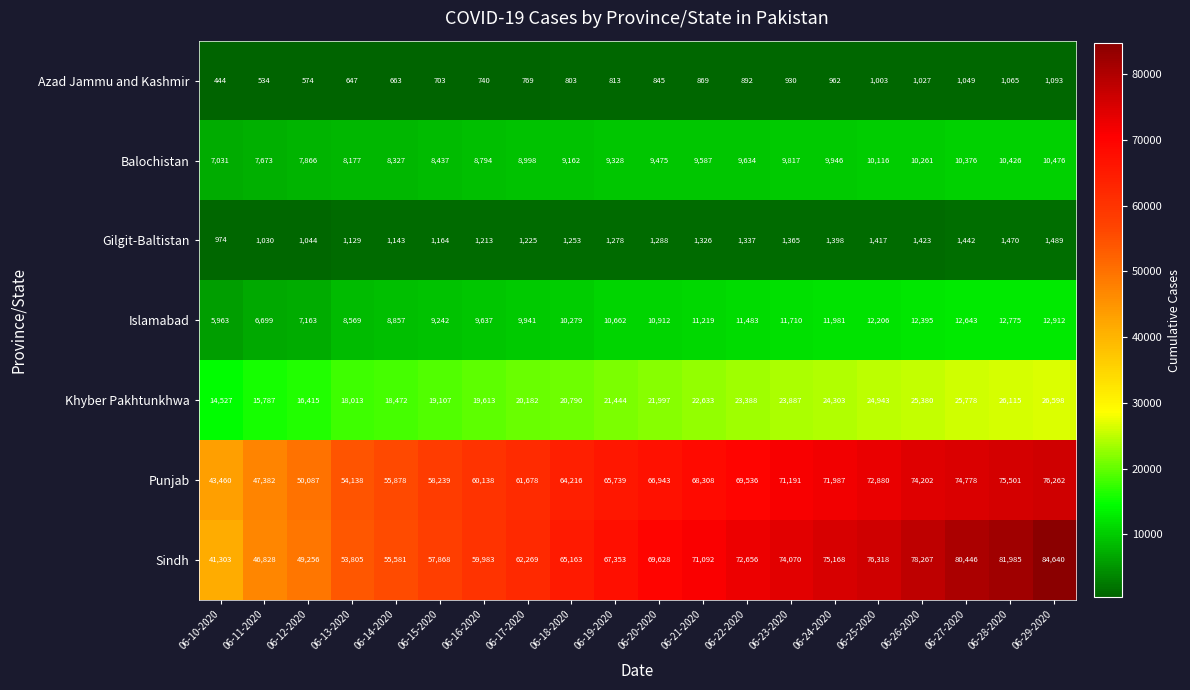

What is the approximate value of Balochistan at 06-21-2020, to the nearest 100?

9600